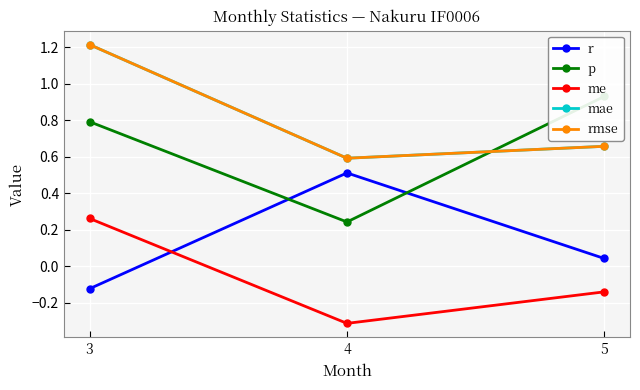

Which series has the largest total across all categories?

mae